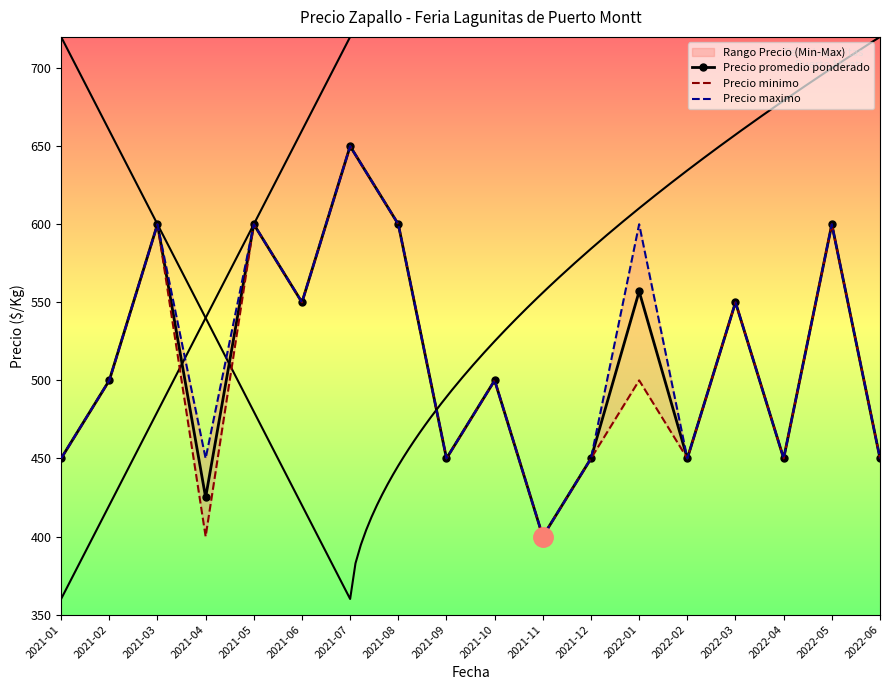

What is the lowest value of the Precio minimo series?

400